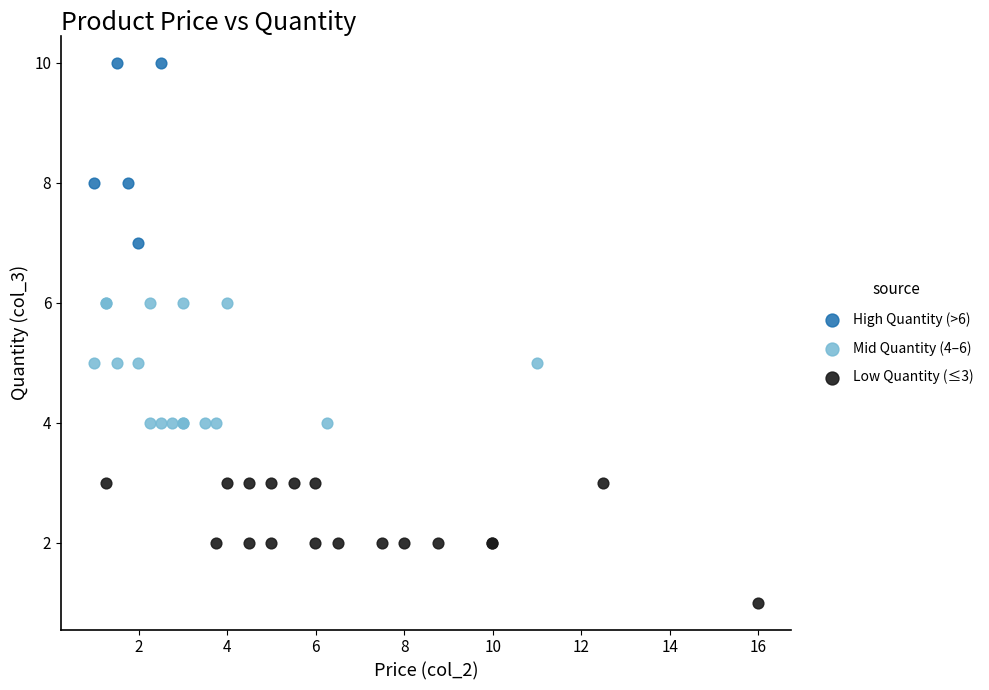

Which series contains the lowest Y value?

Low Quantity (≤3)